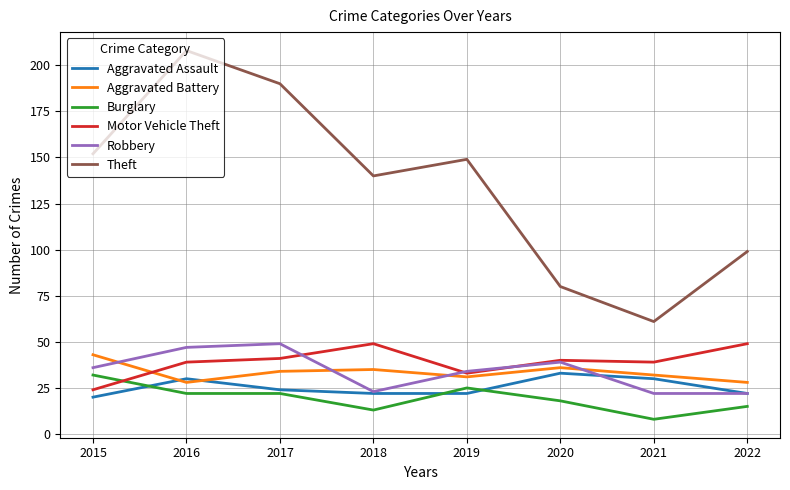

Which series has the widest spread of values?

Theft